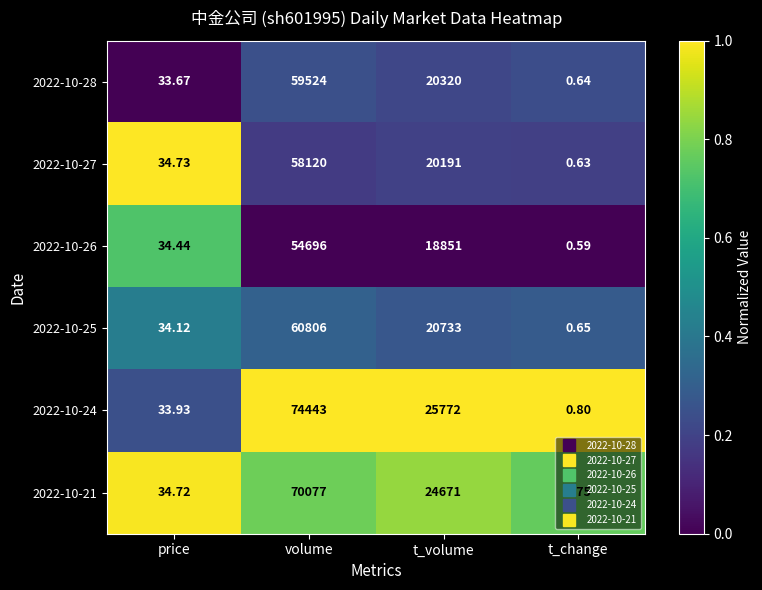

At which label is 2022-10-21 closest to 35038?

t_volume